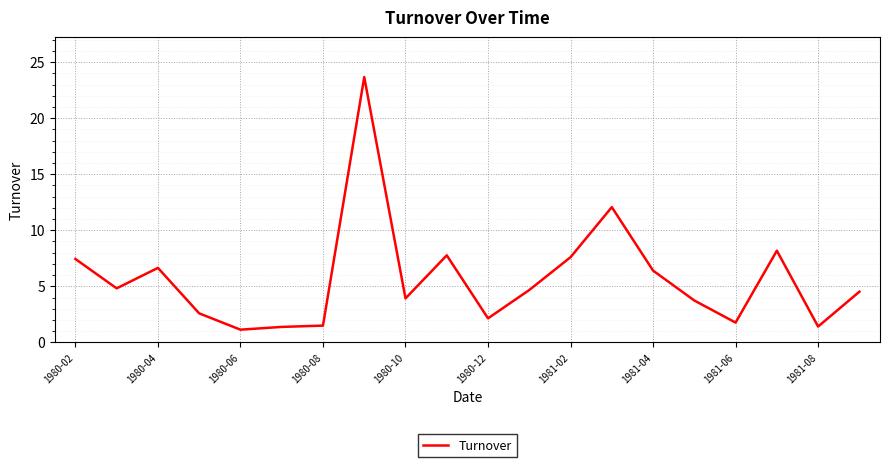

True or false: the data has more than 1 interior local peaks.

True